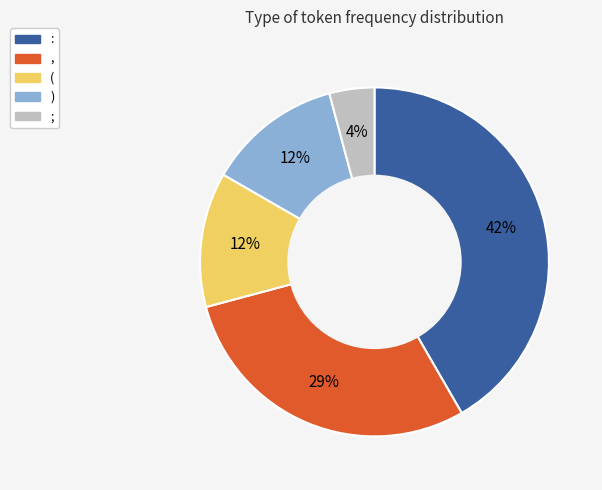

Do ( and : together represent more than half of the pie?

Yes